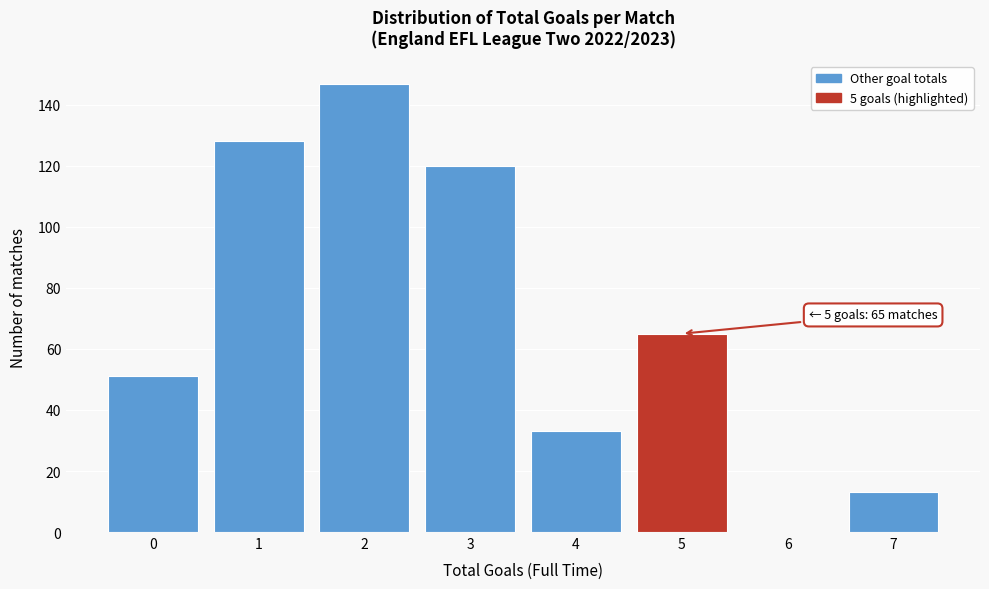

Over which range of the x-axis is the bar tallest?

1.5 to 2.5